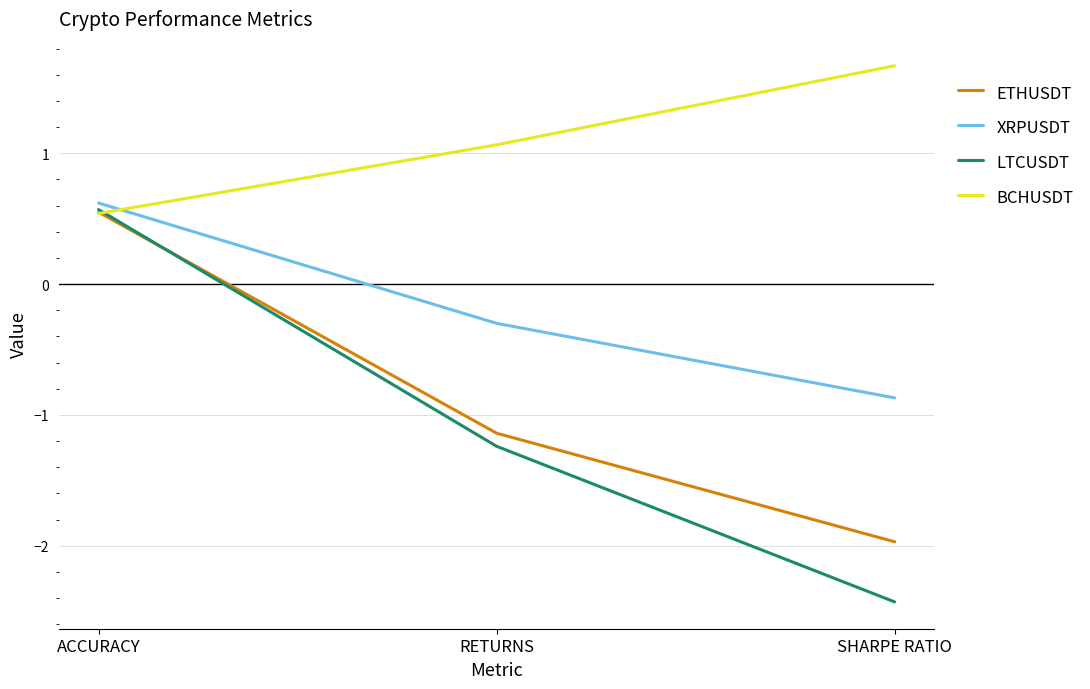

List the labels in order of ETHUSDT value, largest first.

ACCURACY, RETURNS, SHARPE RATIO